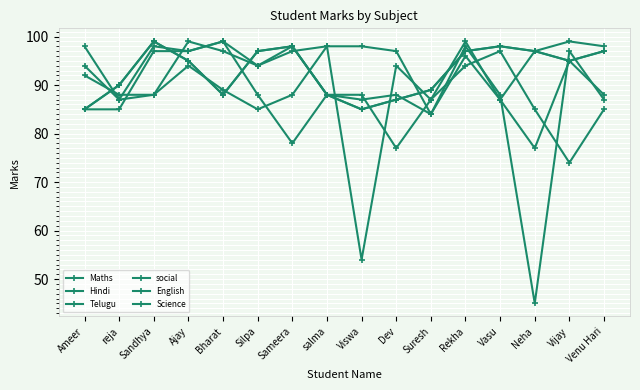

What is the maximum value for Maths?

99